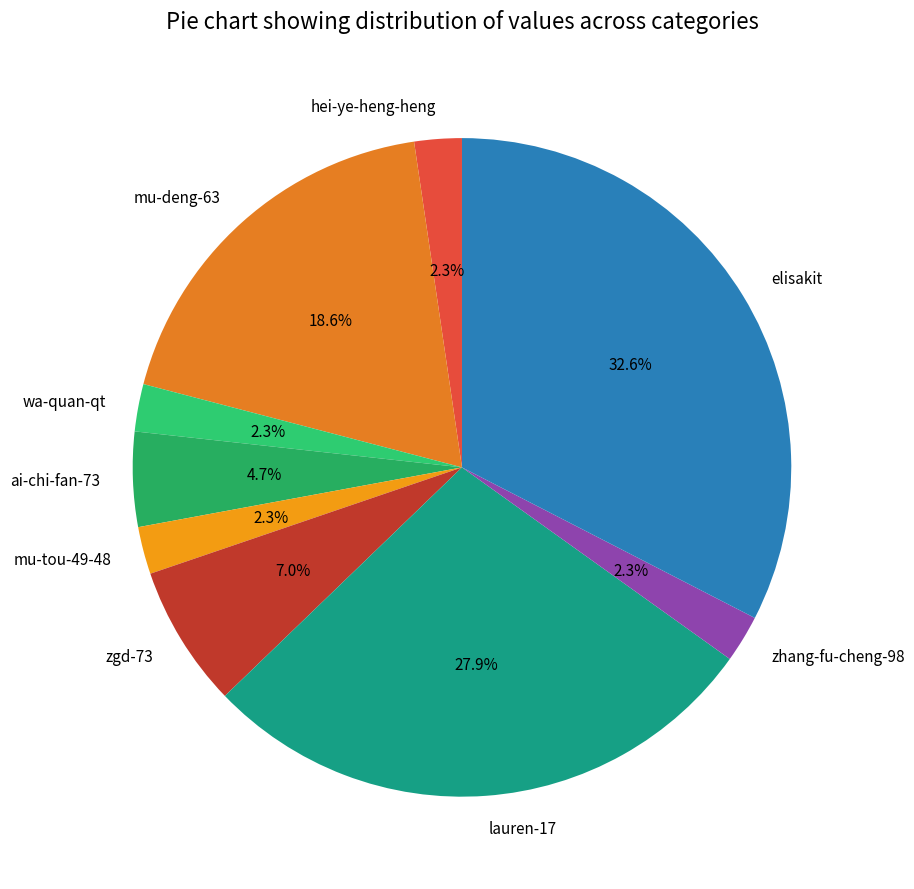

Is it true that ai-chi-fan-73 is 5% of the pie?

True